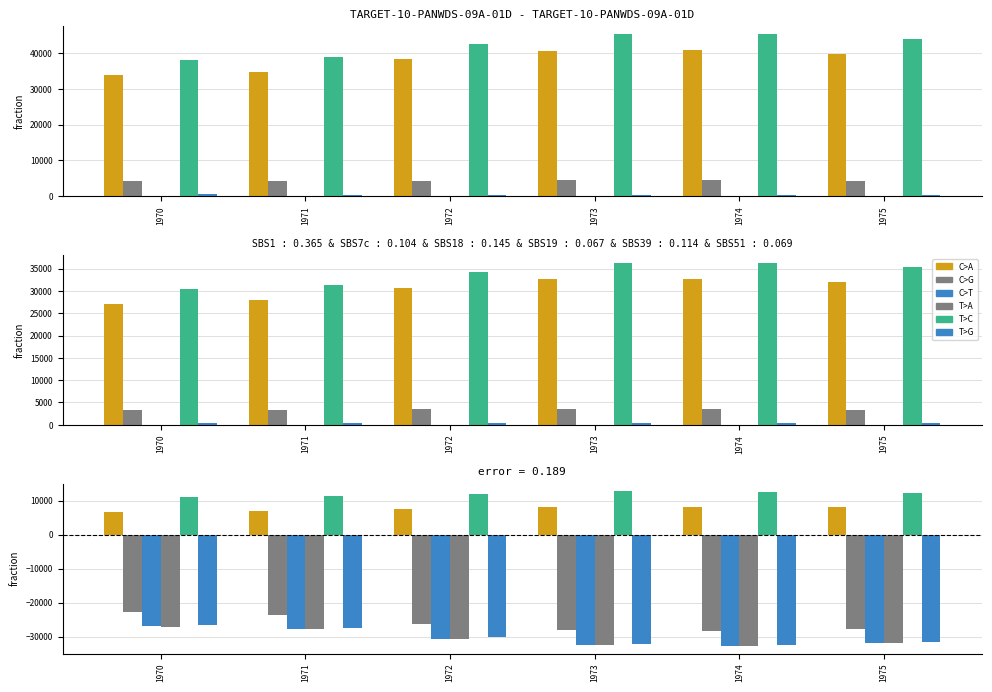

How many bars are there in each group?

6